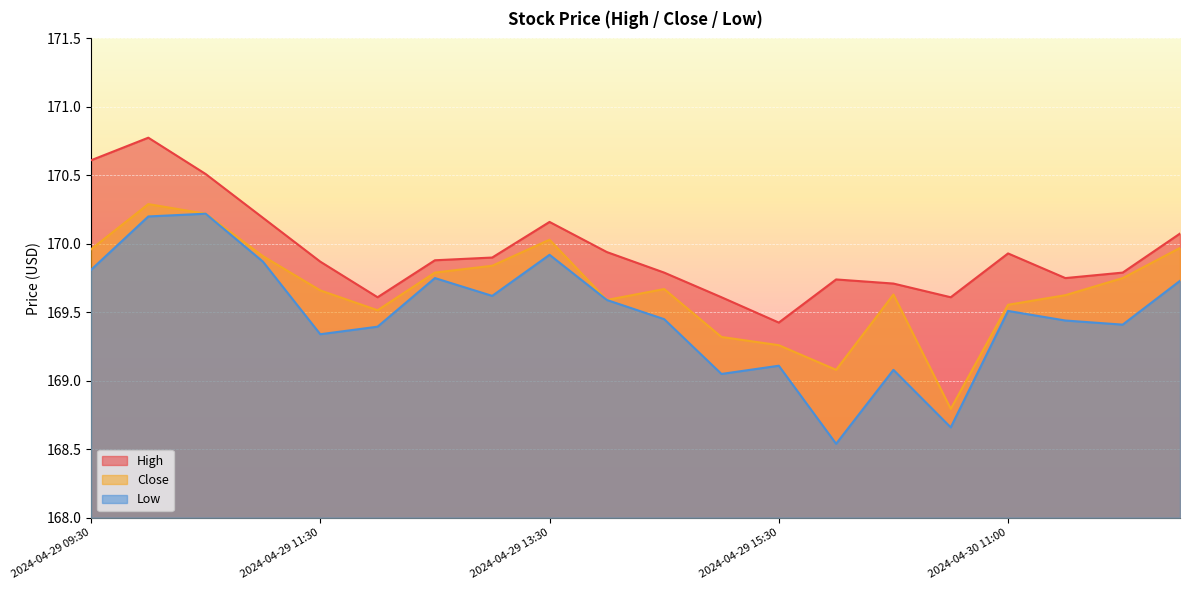

How many lines are shown in the chart?

3